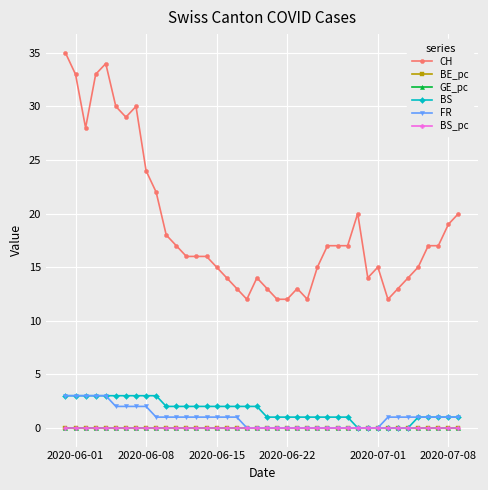

What are all the series names shown in the legend?

CH, BE_pc, GE_pc, BS, FR, BS_pc